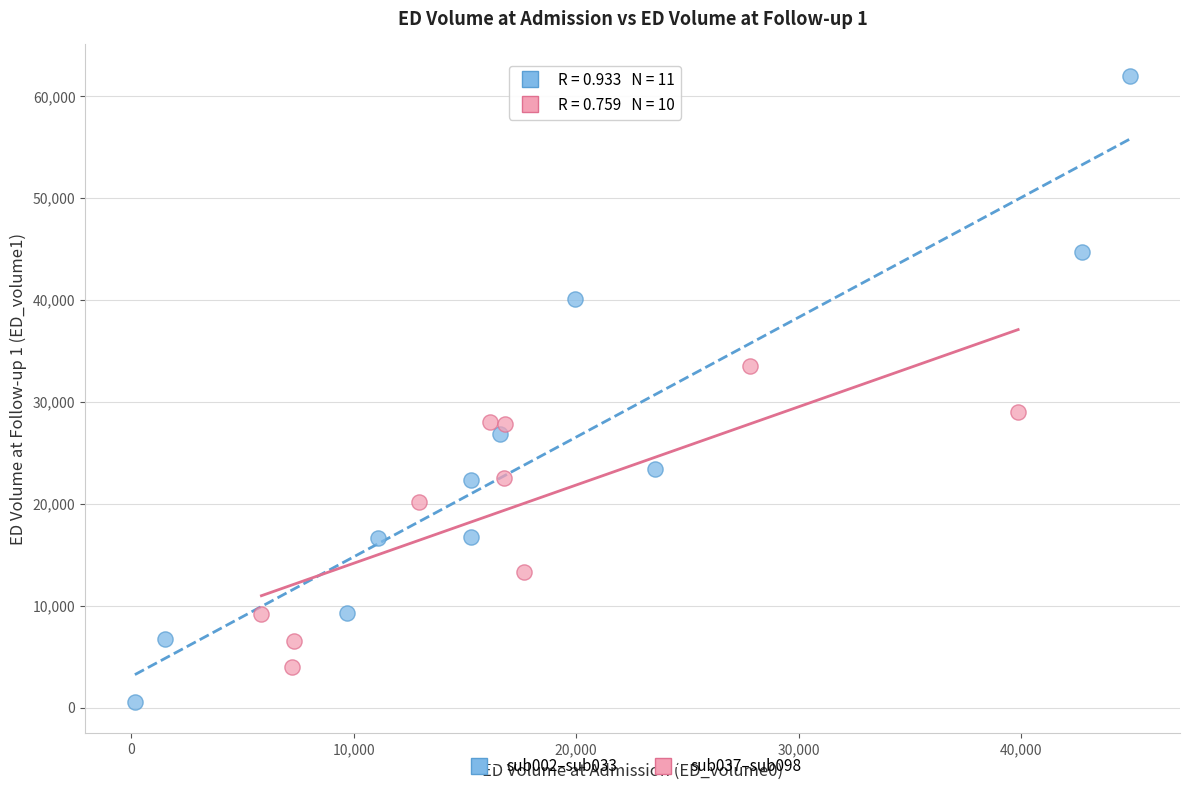

Which series reaches the minimum Y coordinate?

sub002–sub033